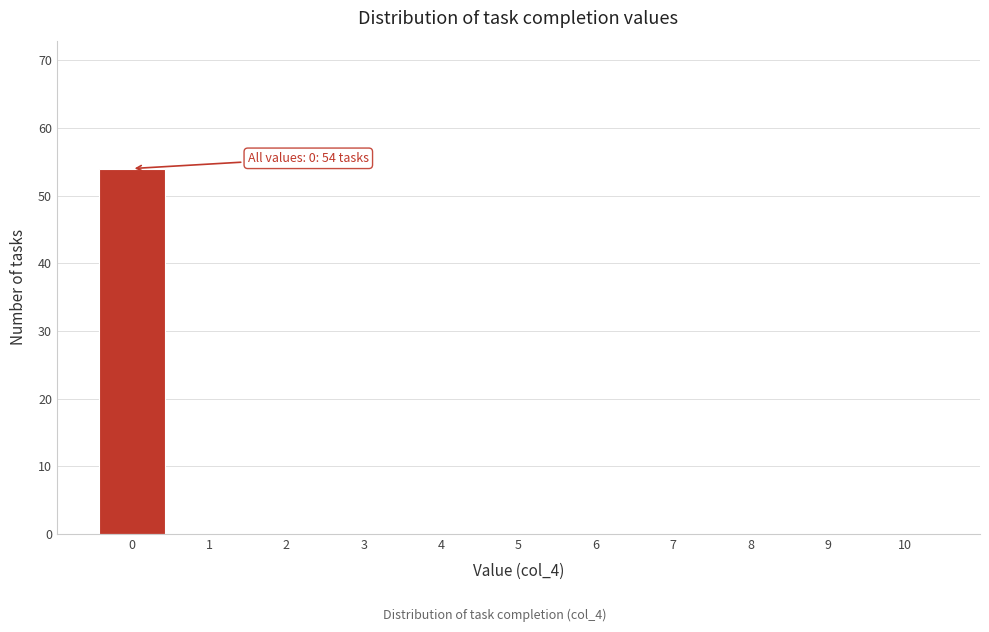

Over which range of the x-axis is the bar tallest?

-0.5 to 0.5